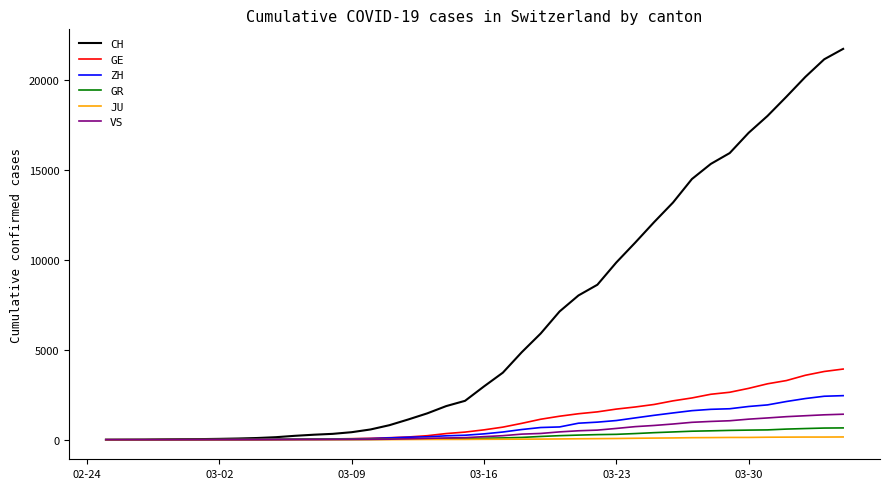

Which series has the largest range (max minus min)?

CH